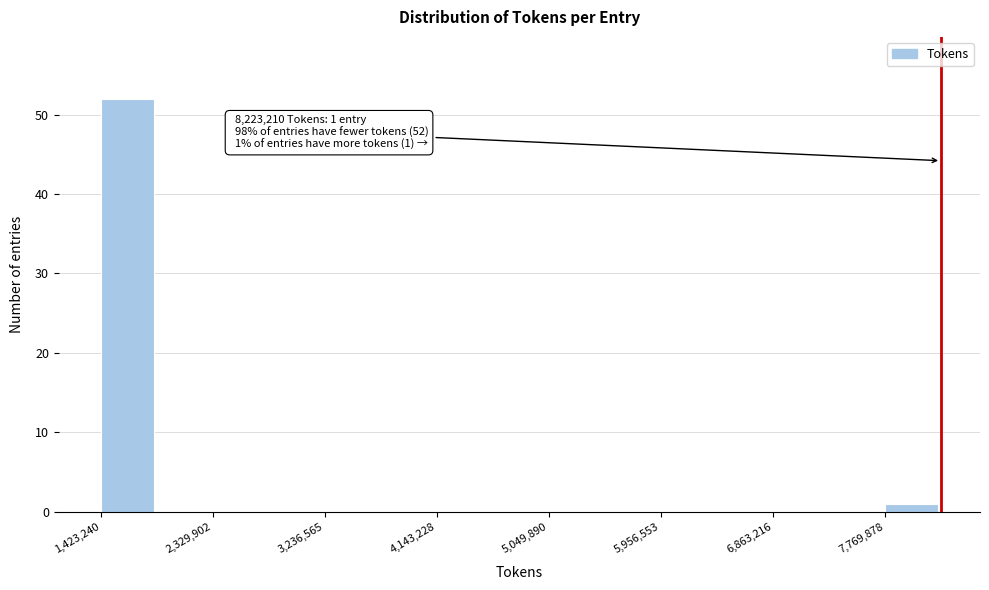

Which range on the x-axis has the tallest bar?

1400000 to 1900000